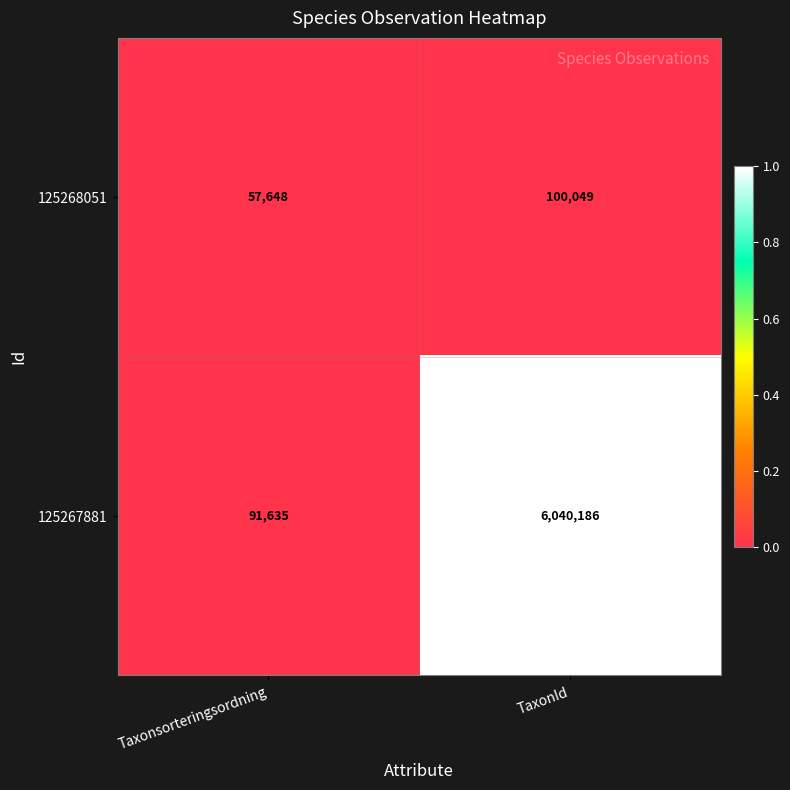

Rank the series by their maximum value, from highest to lowest.

125267881, 125268051